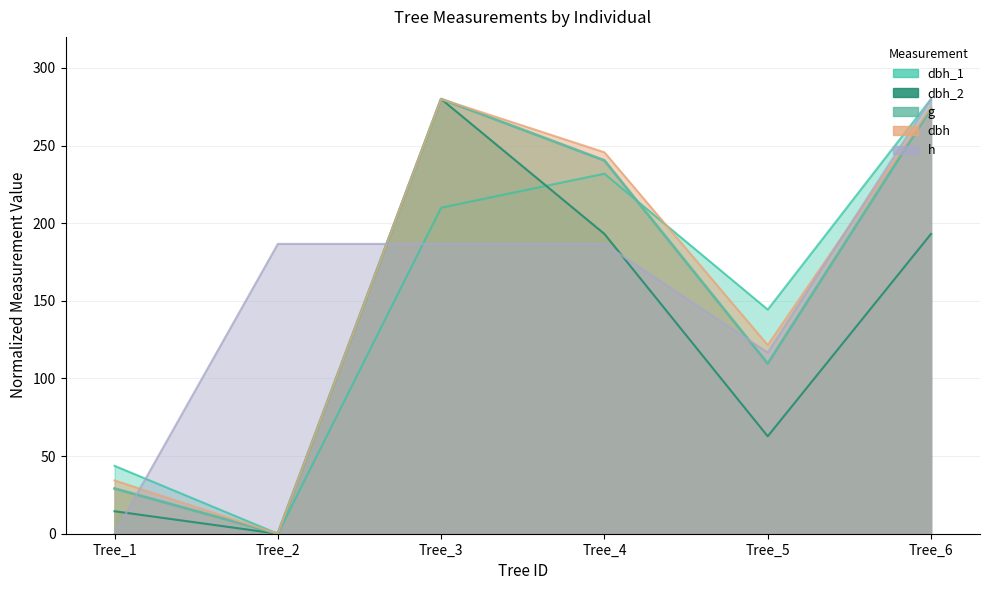

How many intersections are there between dbh_1 and dbh_2?

1